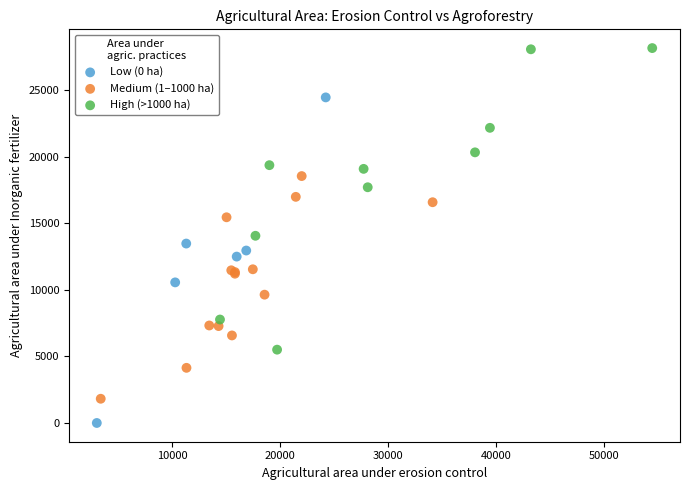

What are all the series names shown in the legend?

Low (0 ha), Medium (1–1000 ha), High (>1000 ha)